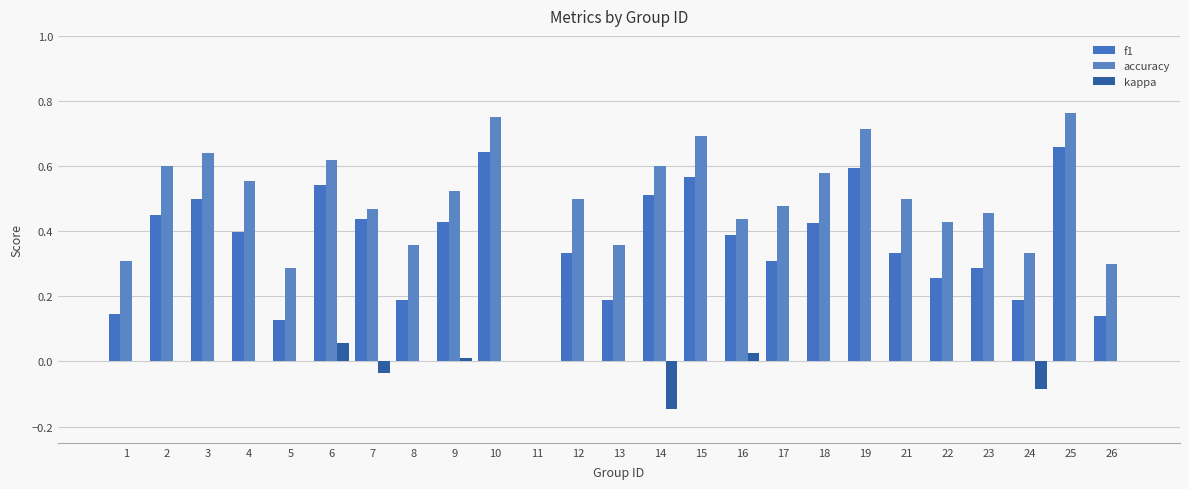

Are the bars grouped side by side (vs. stacked)?

Yes